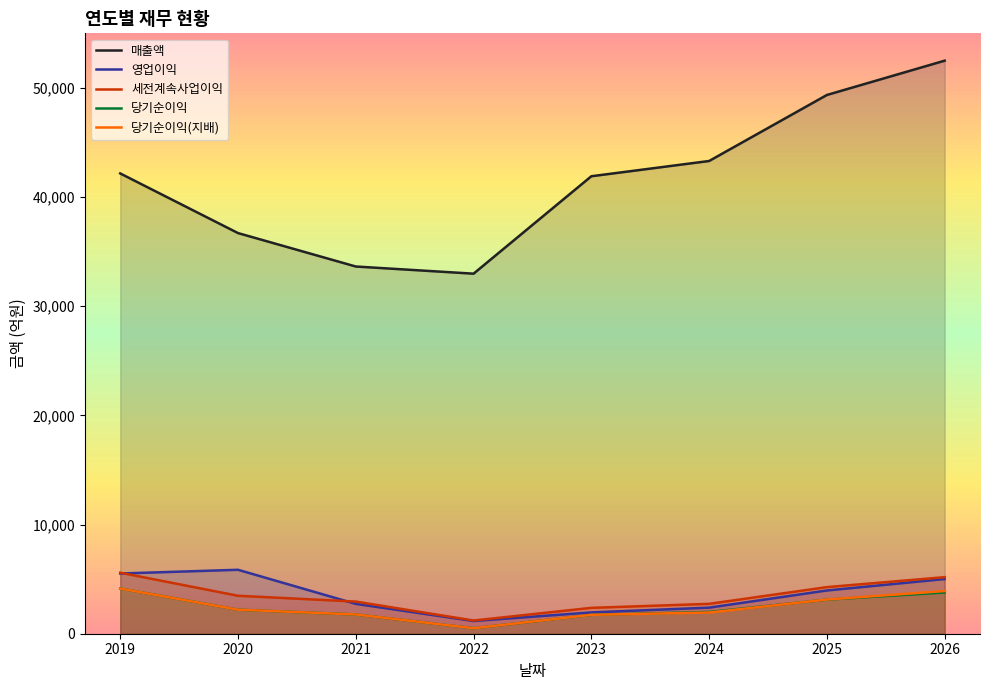

The 당기순이익 series shows 1038 at 2025. True or false?

False